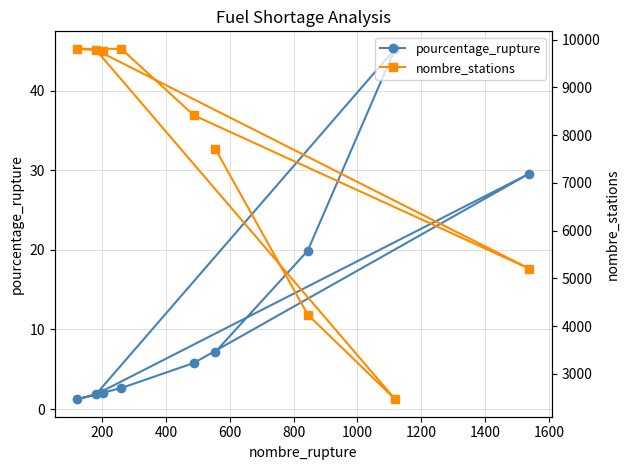

Does the chart have visible grid lines?

Yes